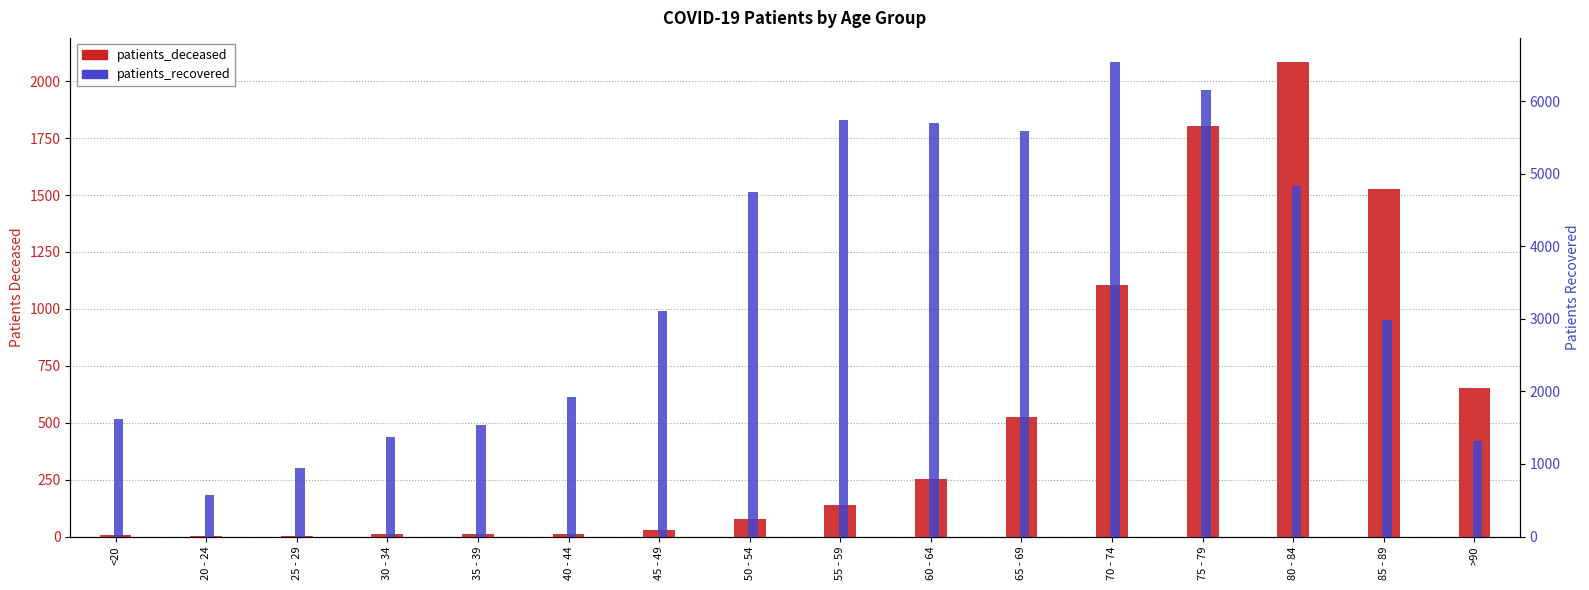

Does the chart contain any negative values?

No